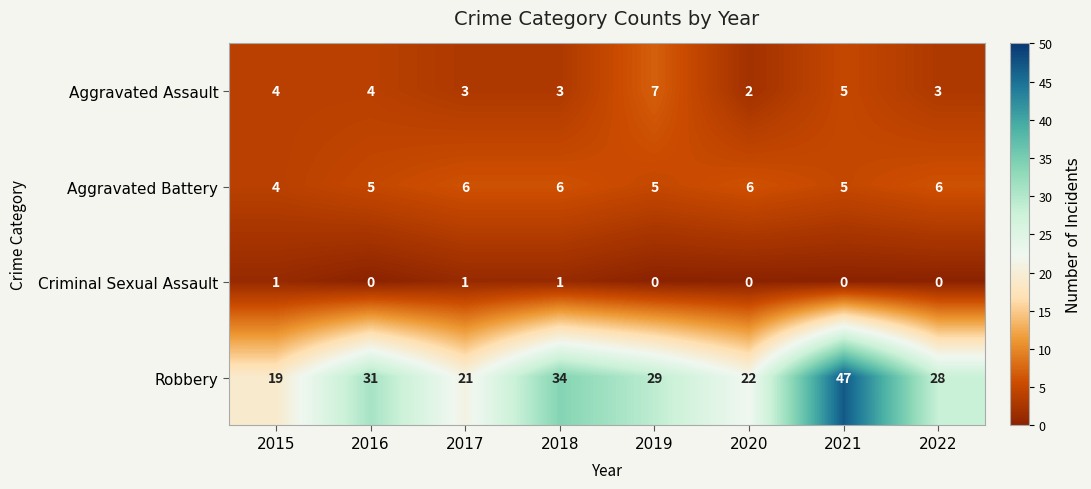

At which category is the sum across all series the highest?

2021